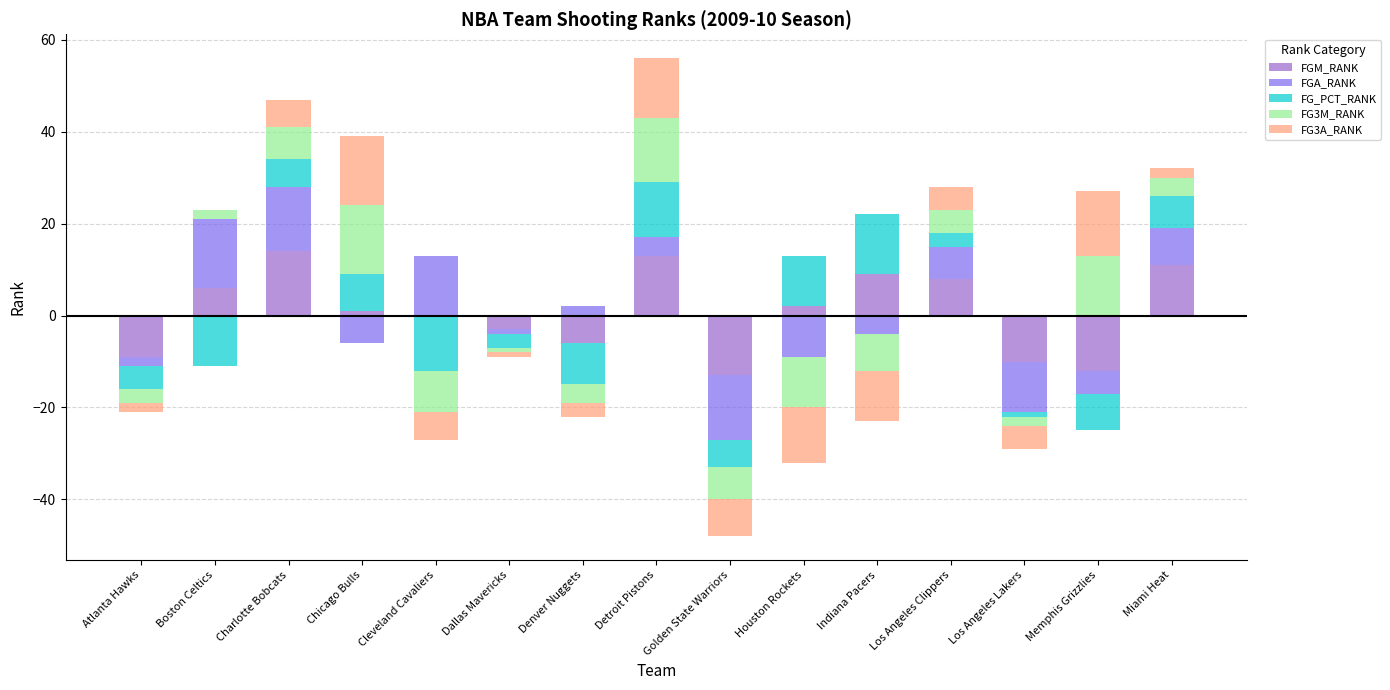

What is the approximate value of FG3A_RANK at Charlotte Bobcats?

6